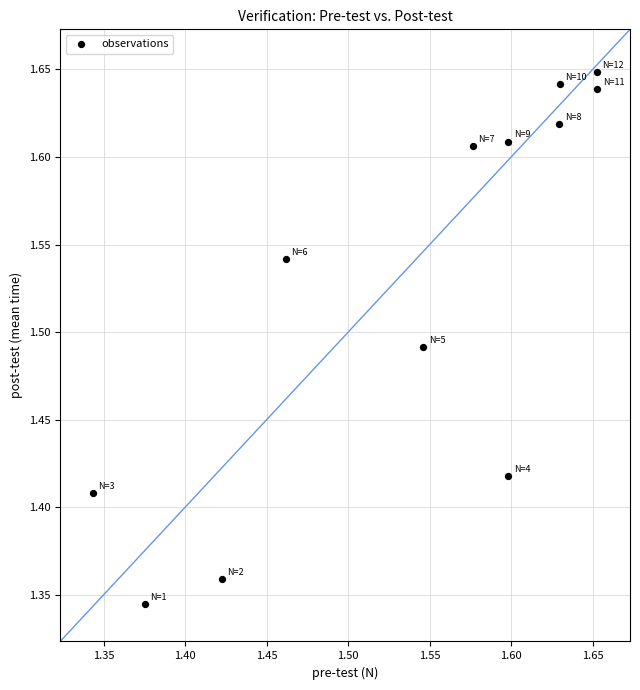

What is the range of X values (max minus min)?

0.3